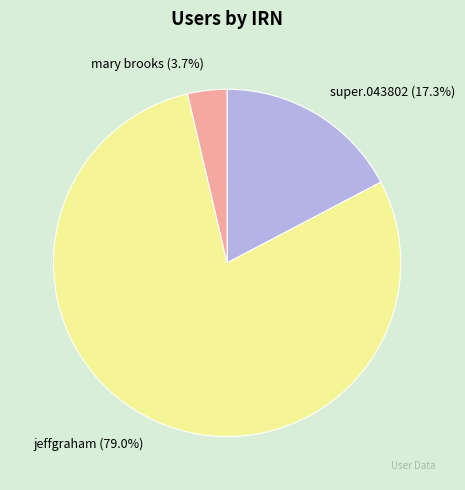

Is super.043802 the majority of the pie?

No